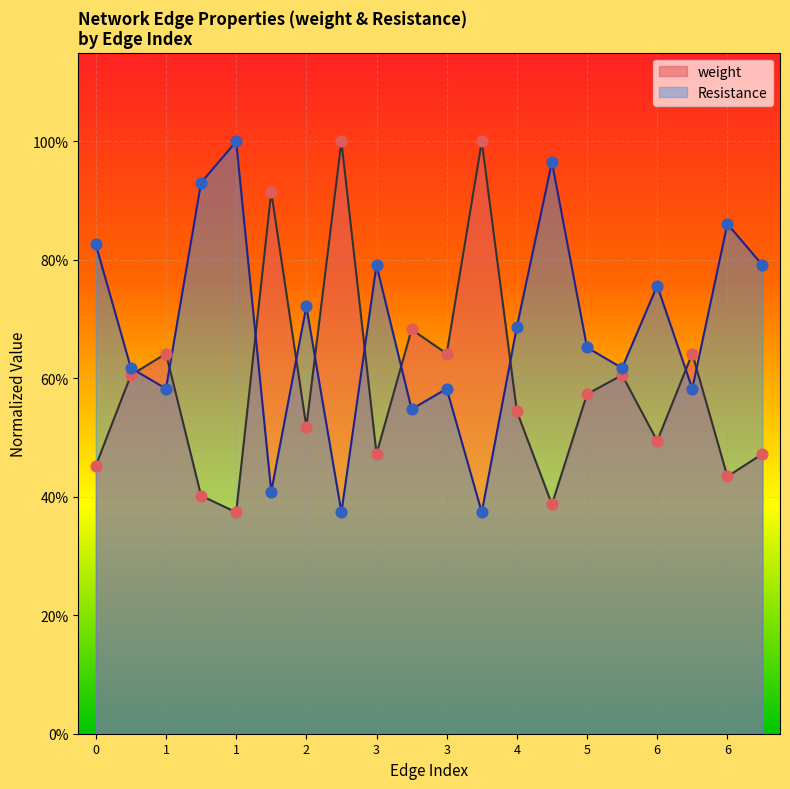

At how many categories does at least one series exceed 0?

20